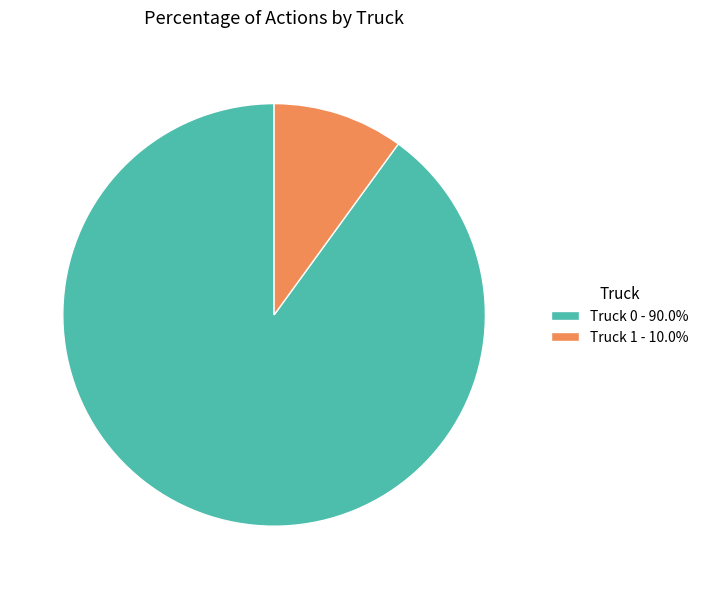

The Truck 0 slice represents 99% of the pie. True or false?

False